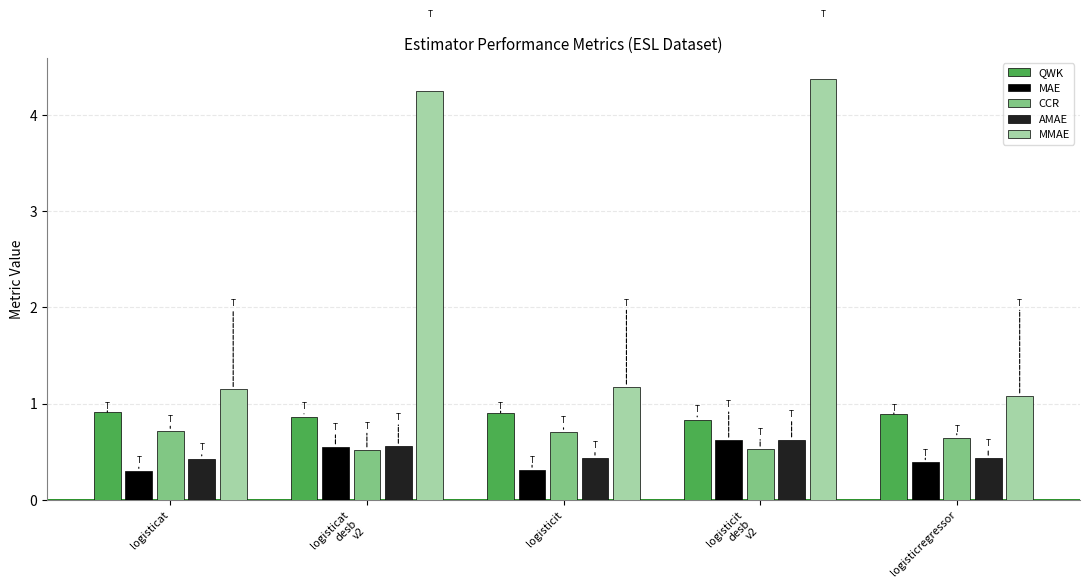

Is the value of CCR at logisticit
desb
v2 greater than the value of QWK at logisticat?

No